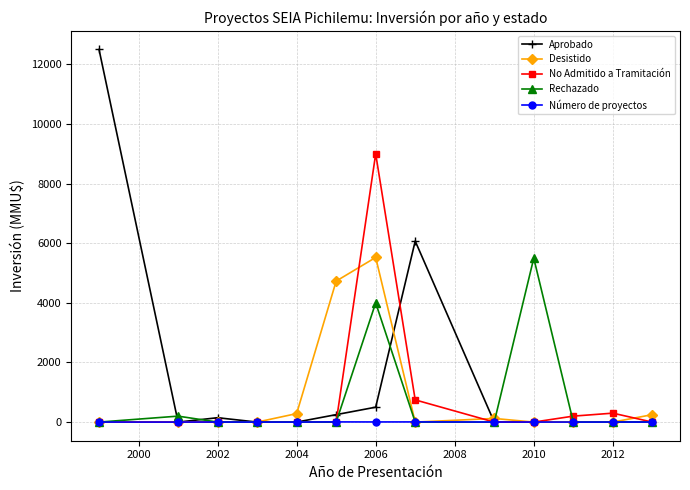

How many intersections are there between Aprobado and Número de proyectos?

5